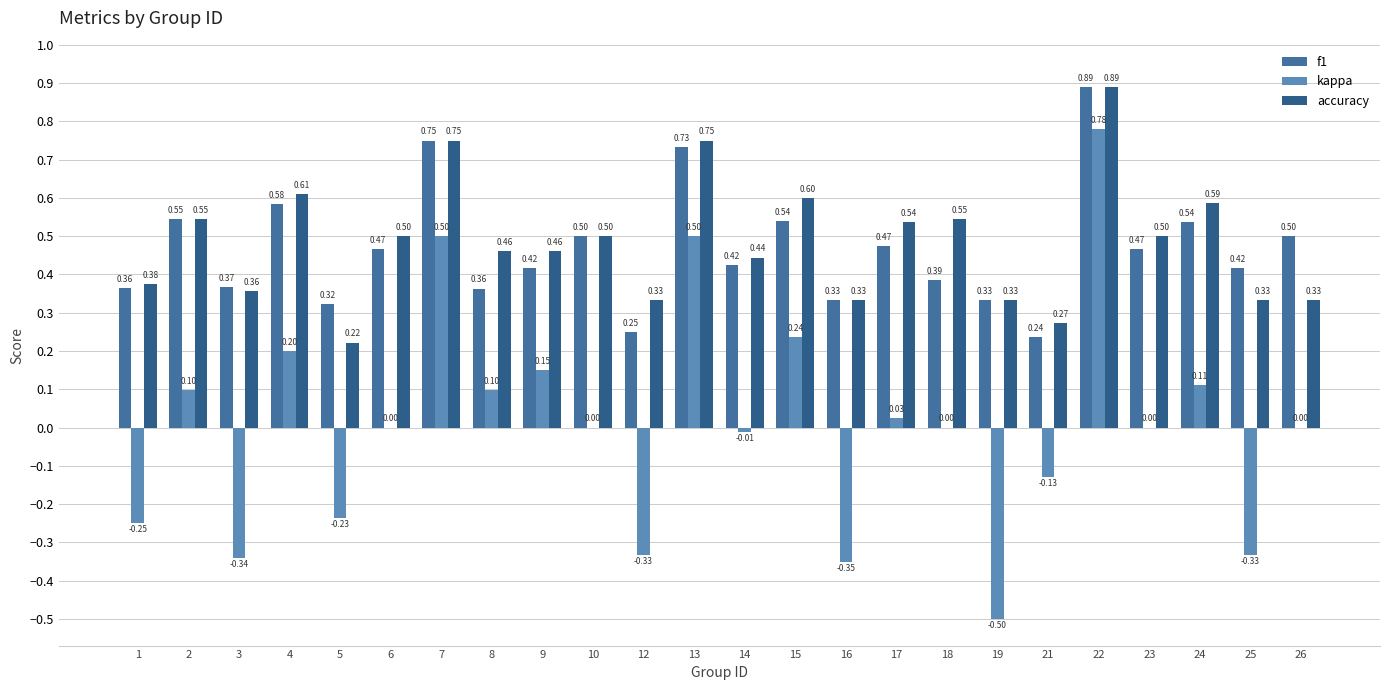

What is the difference between the second highest and minimum values in the f1 series?

0.5